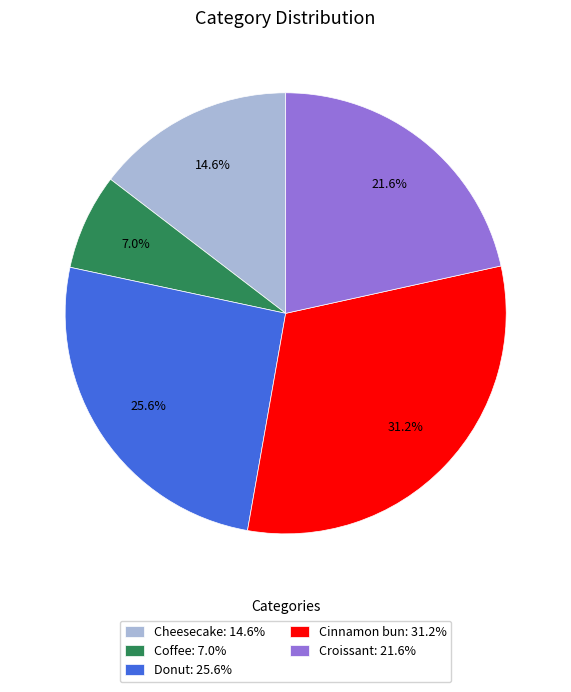

Which category has the smallest portion of the pie?

Coffee